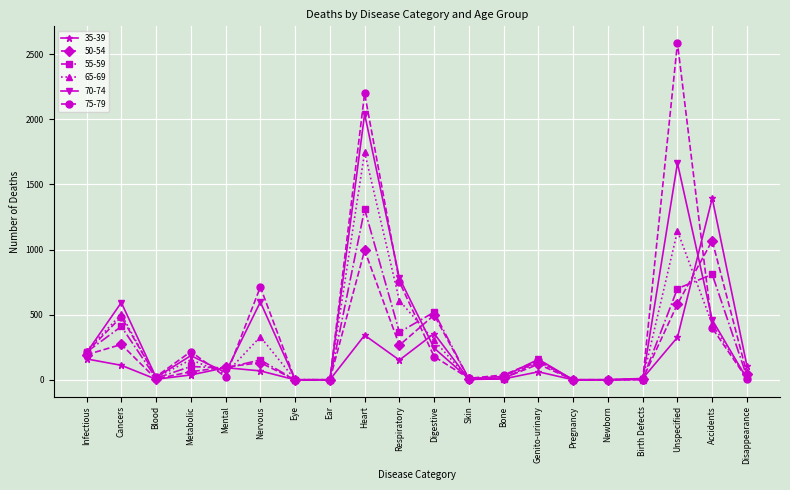

What is the greatest value displayed?

2584